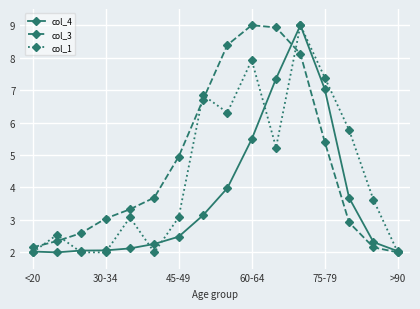

What is the greatest value displayed?

9.0